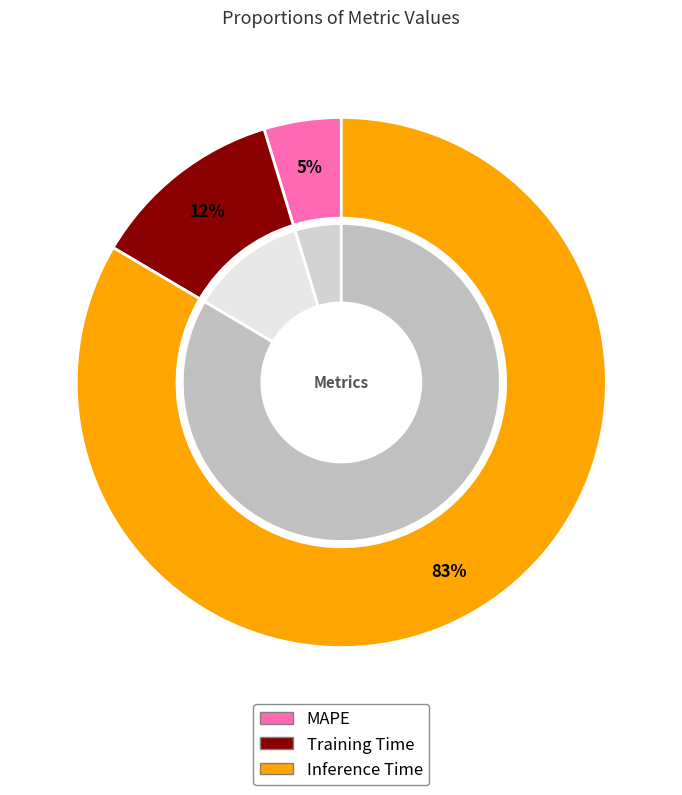

What is the change in value from MAPE to Inference Time?

+0.9